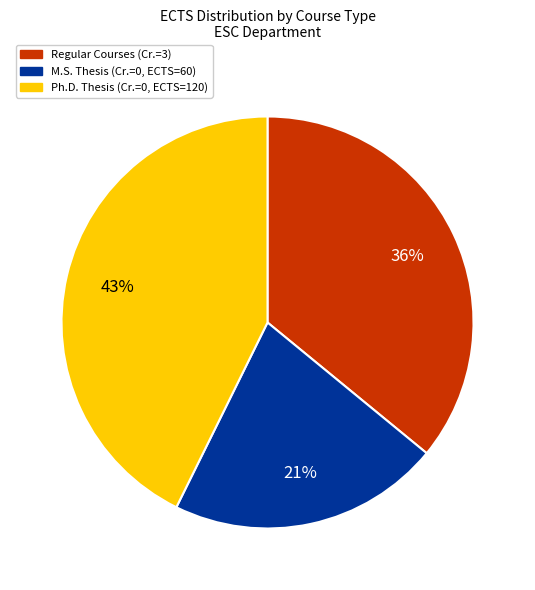

Is it true that M.S. Thesis (Cr.=0, ECTS=60) is 21% of the pie?

True